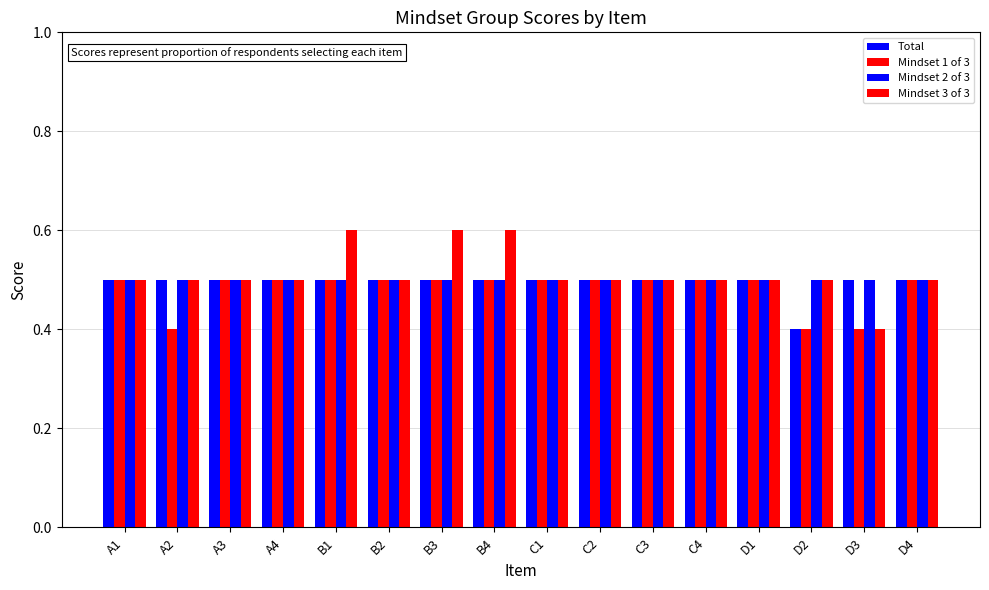

What is the label of the 16th bar from the left?

D4